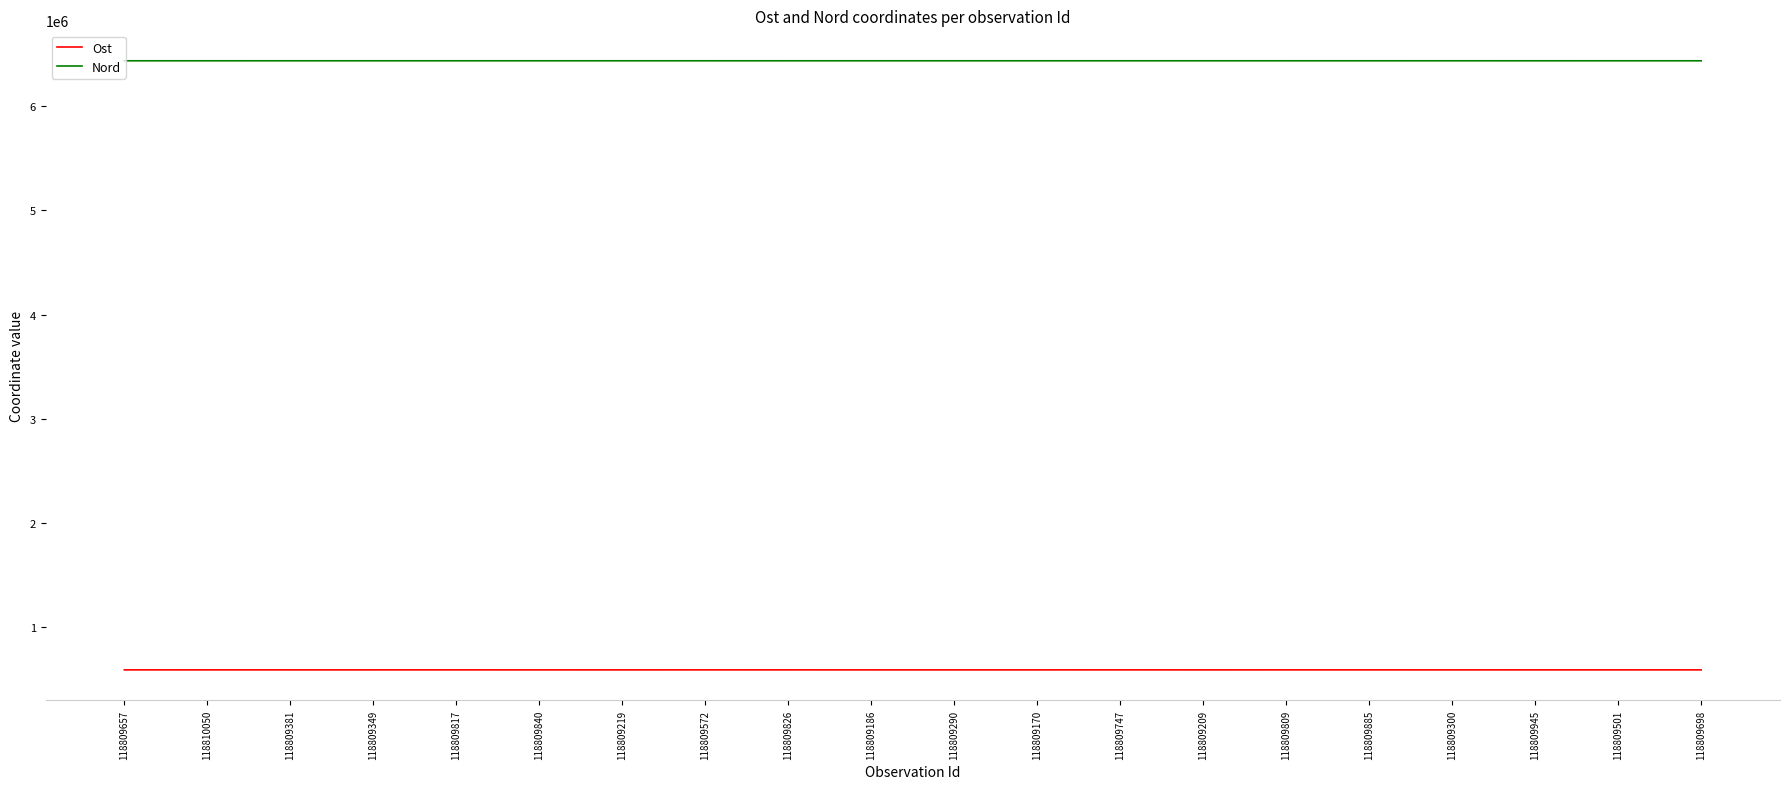

At how many categories does at least one series exceed 5365590?

20